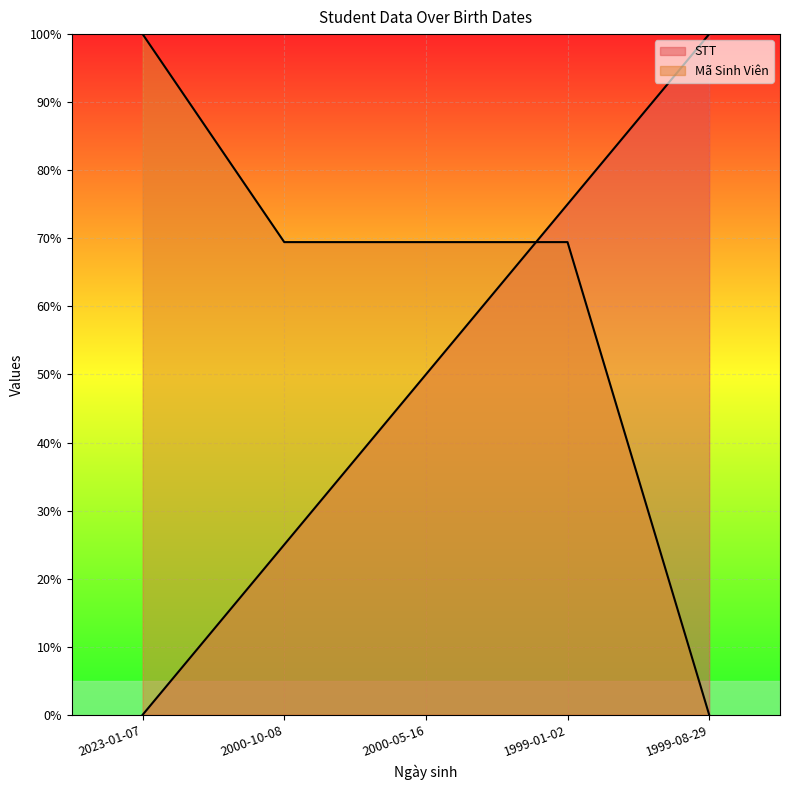

Reading left to right, list all the values displayed in this chart.

STT: 2023-01-07=0.0	2000-10-08=25.0	2000-05-16=50.0	1999-01-02=75.0	1999-08-29=100.0
Mã Sinh Viên: 2023-01-07=100.0	2000-10-08=69.4	2000-05-16=69.4	1999-01-02=69.4	1999-08-29=0.0